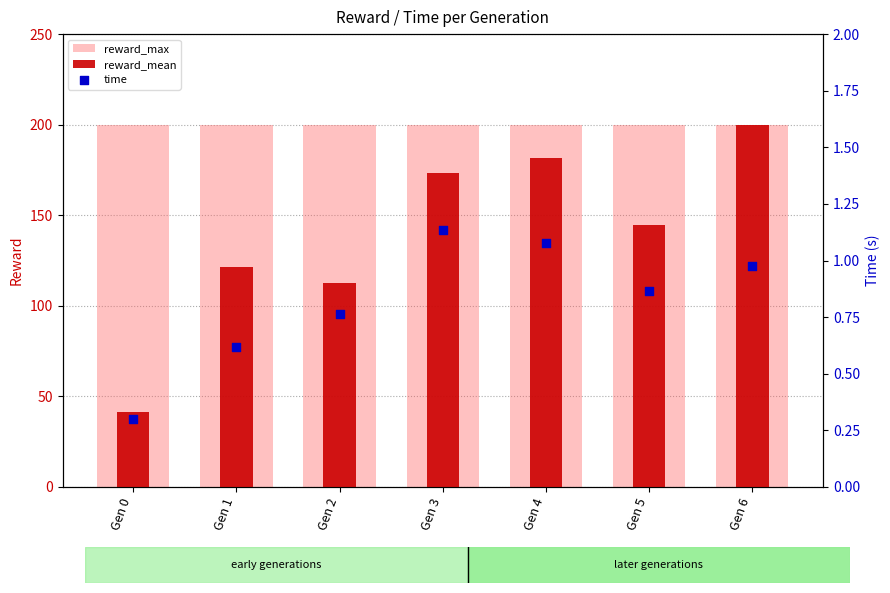

Which series has the largest Y range (max minus min)?

reward_mean